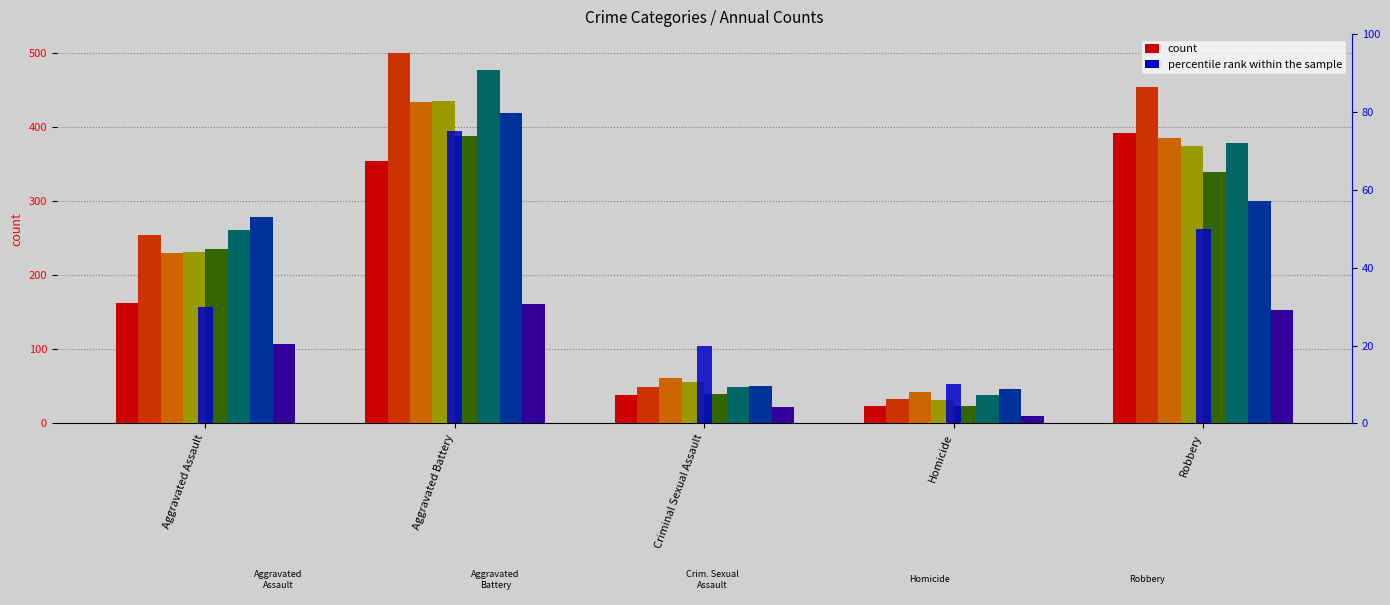

How many categories are shown in the chart?

5